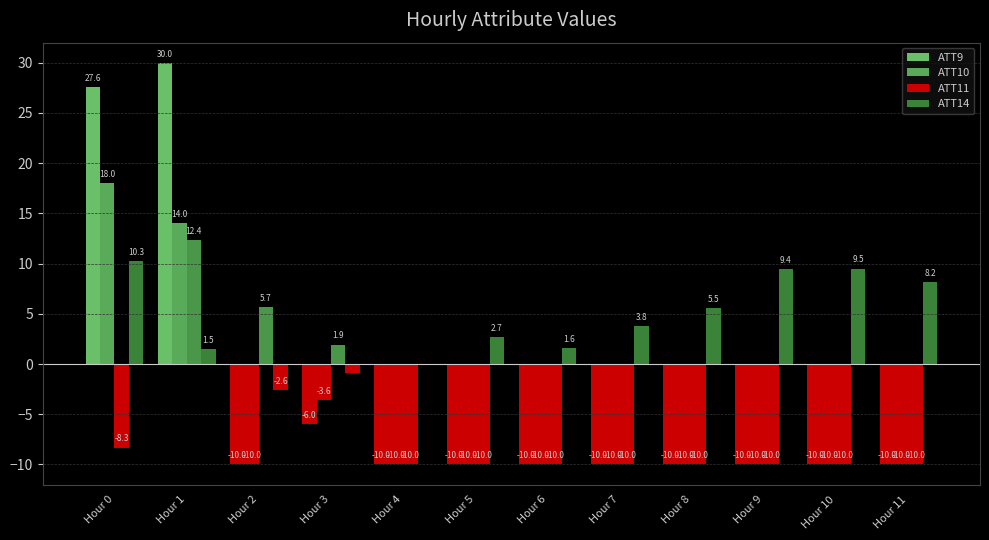

What is the value of the ATT11 bar at the 1st from the left?

-8.3